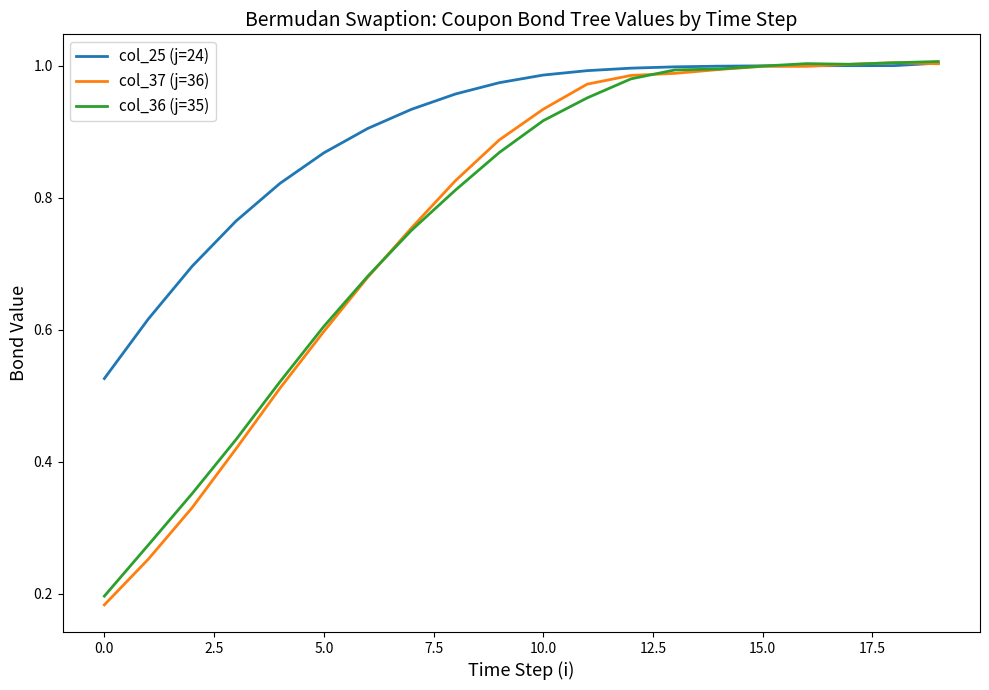

Which series has the widest spread of values?

col_37 (j=36)